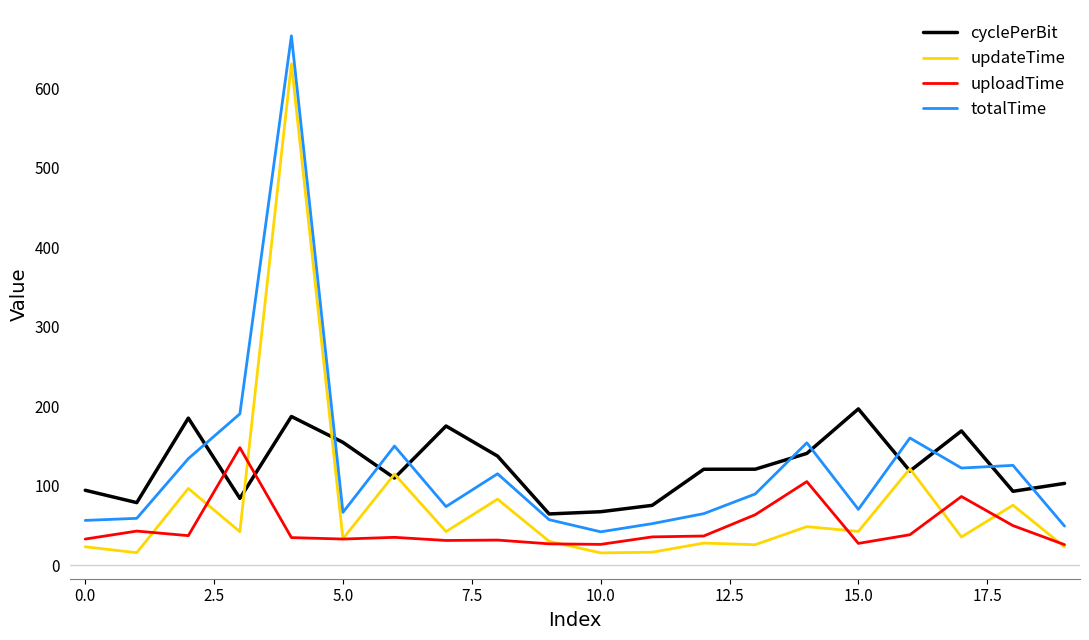

What is the minimum value shown in the chart?

15.8